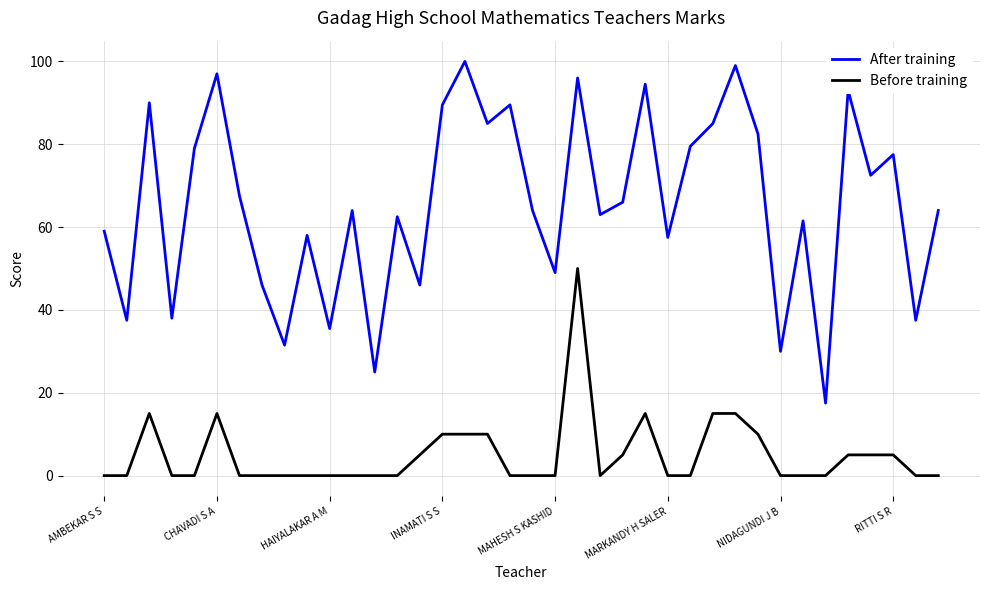

True or false: After training and Before training intersect in this chart.

False